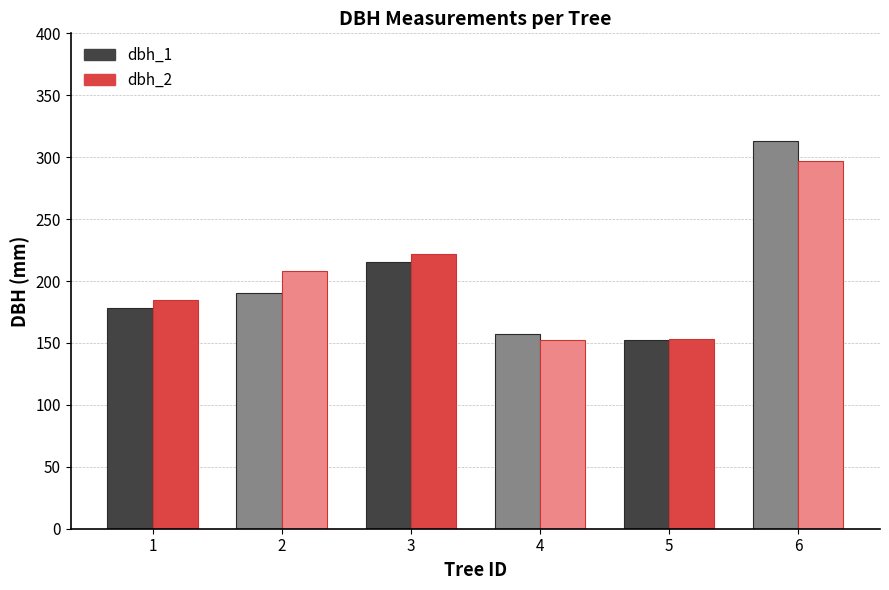

Is it true that dbh_1 equals 157 at 4?

True